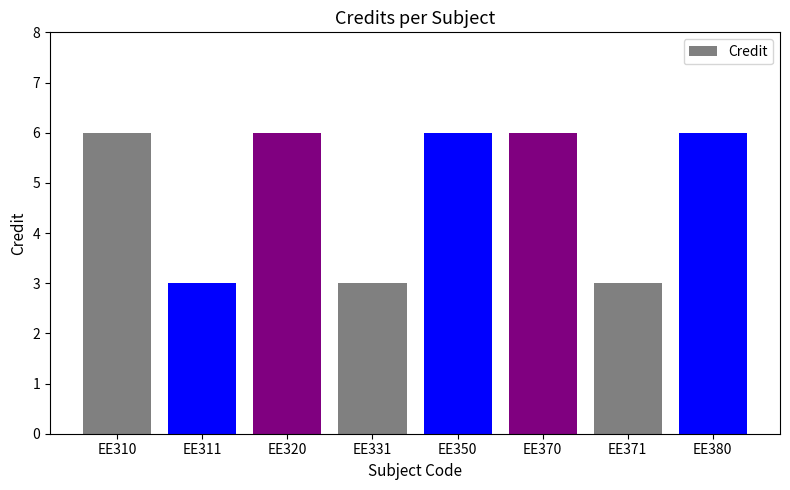

True or false: the data shows 5 at EE331.

False